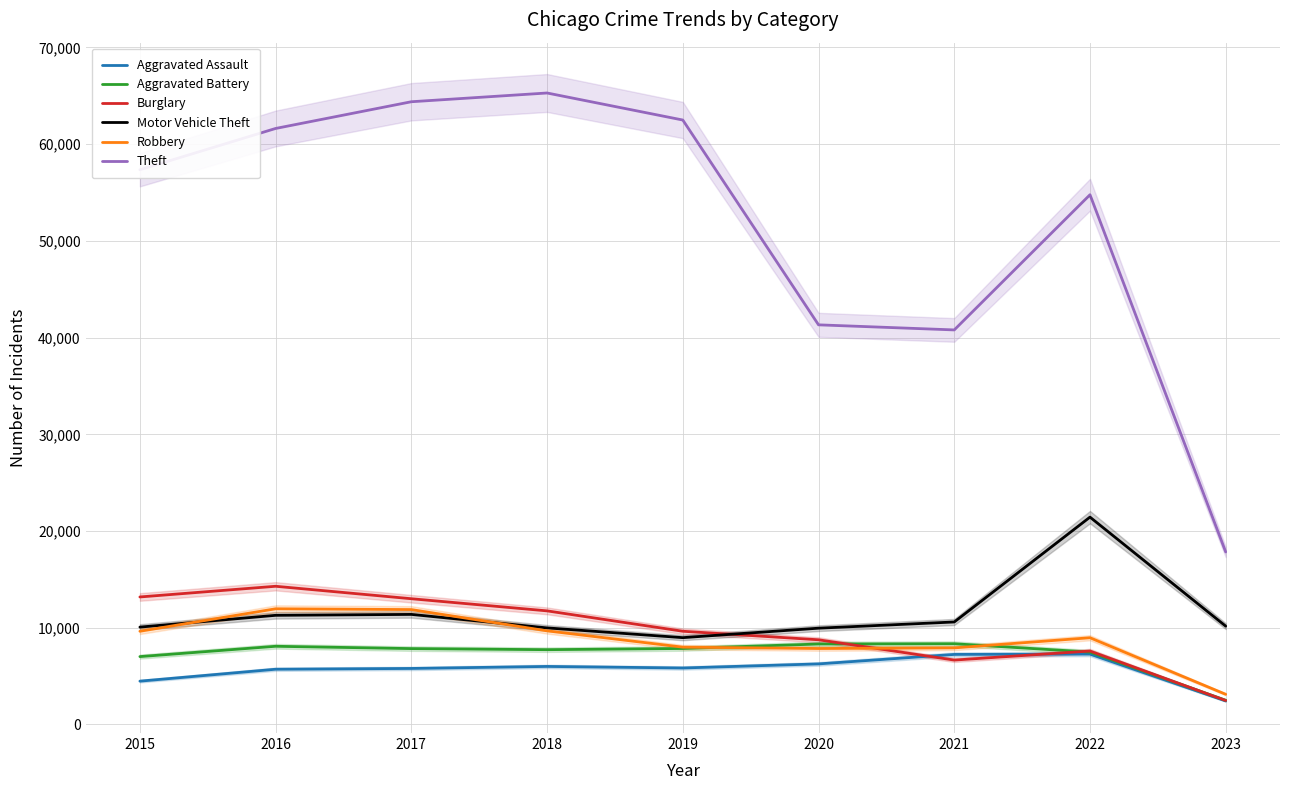

Rank the categories by Robbery value from lowest to highest.

2023, 2020, 2021, 2019, 2022, 2015, 2018, 2017, 2016